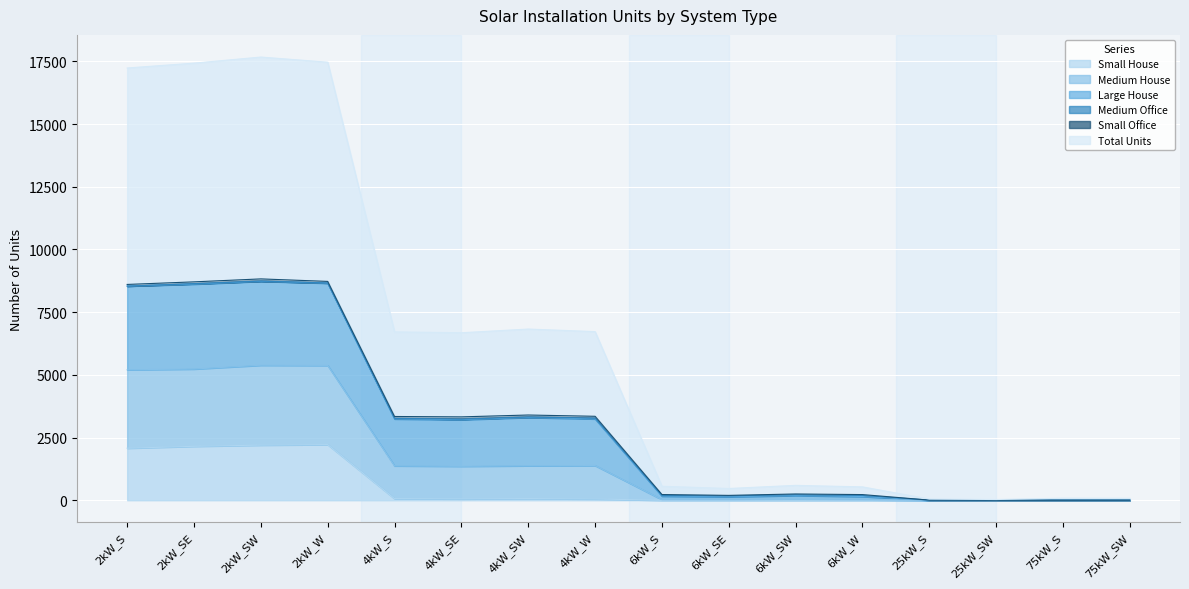

What is the highest value of the Small House series?

2219